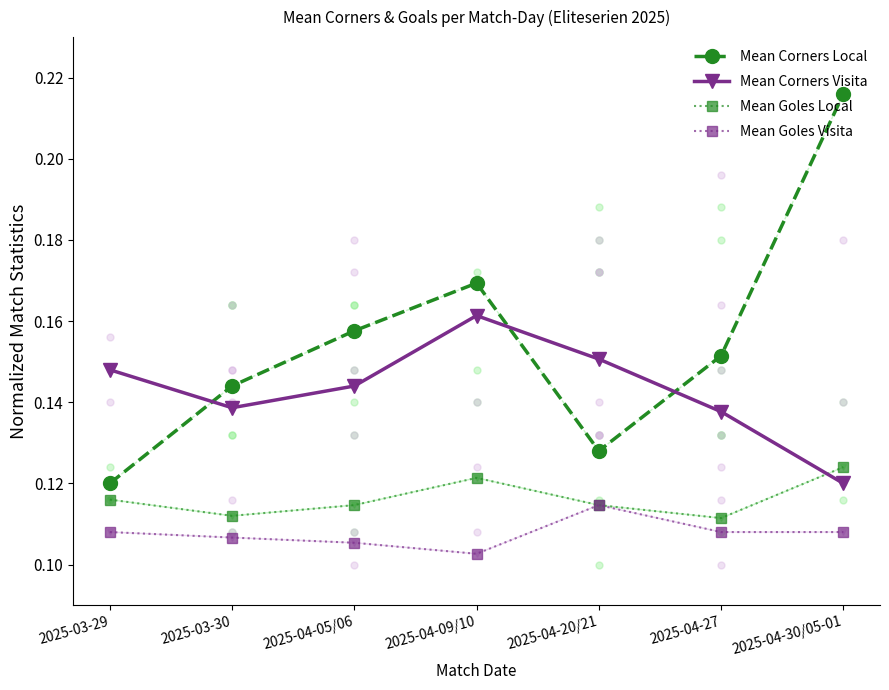

Rank the categories by Mean Corners Local value from lowest to highest.

2025-03-29, 2025-04-20/21, 2025-03-30, 2025-04-27, 2025-04-05/06, 2025-04-09/10, 2025-04-30/05-01